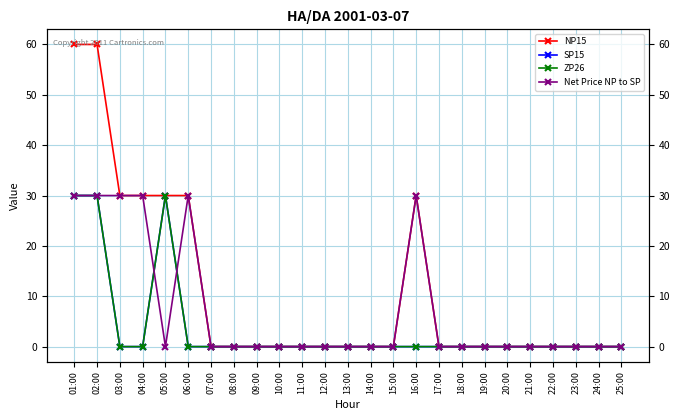

At which category does the chart reach its minimum across all series?

07:00